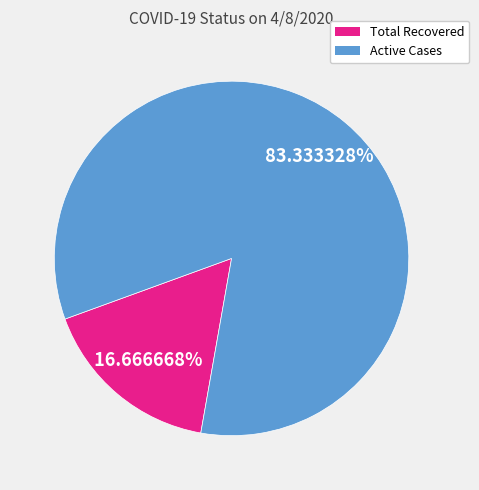

Which slice represents more than half of the pie?

Active Cases